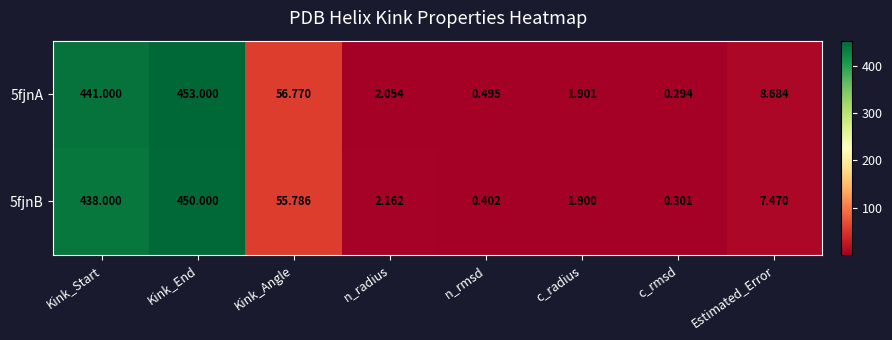

At which category is the sum across all series the highest?

Kink_End